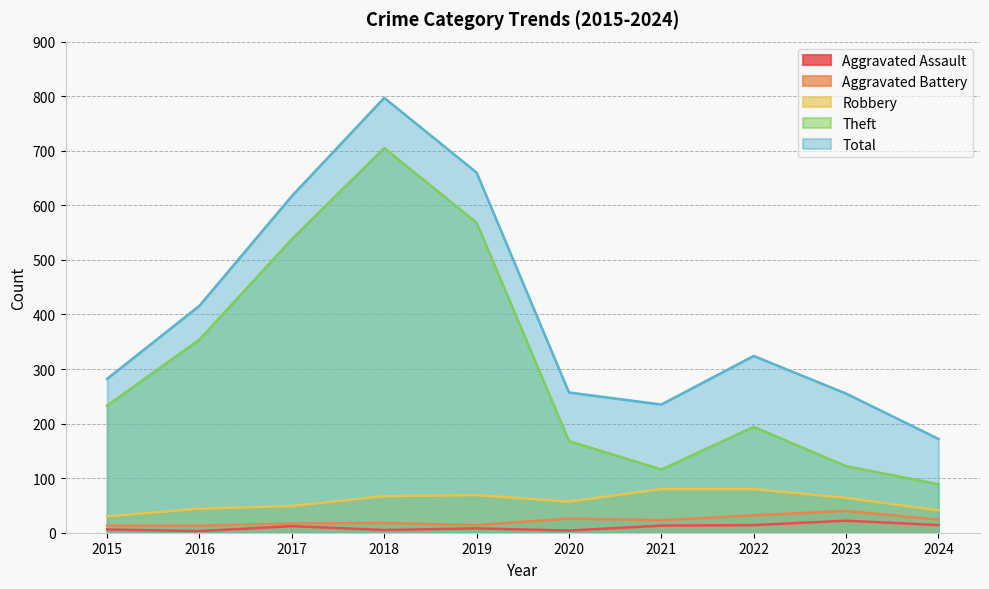

What are all the series names shown in the legend?

Aggravated Assault, Aggravated Battery, Robbery, Theft, Total